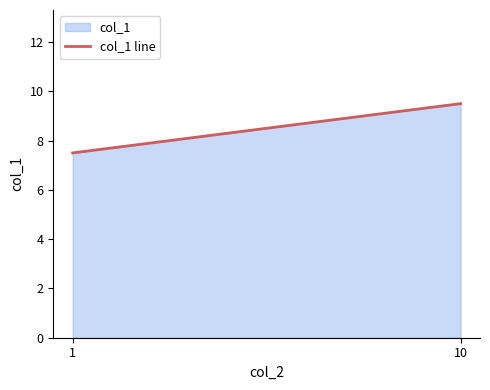

How many values are below 9?

1